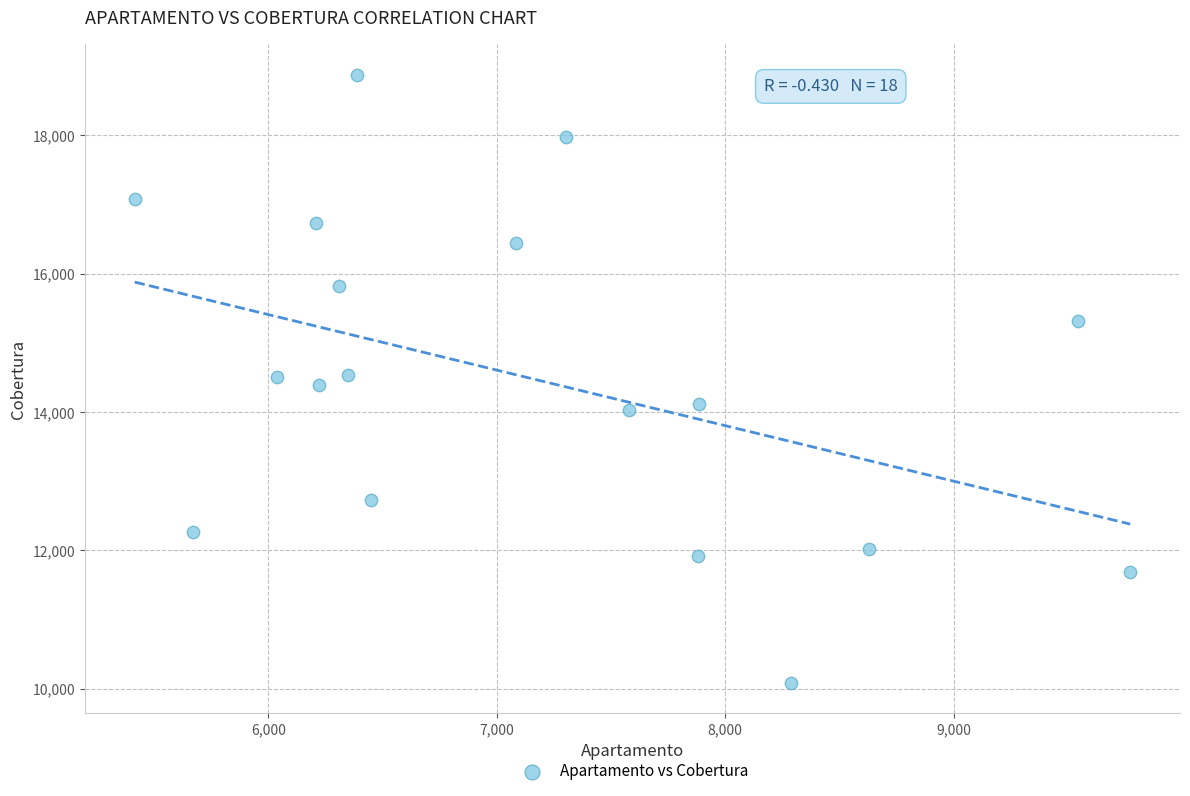

What is the range of X values (max minus min)?

4358